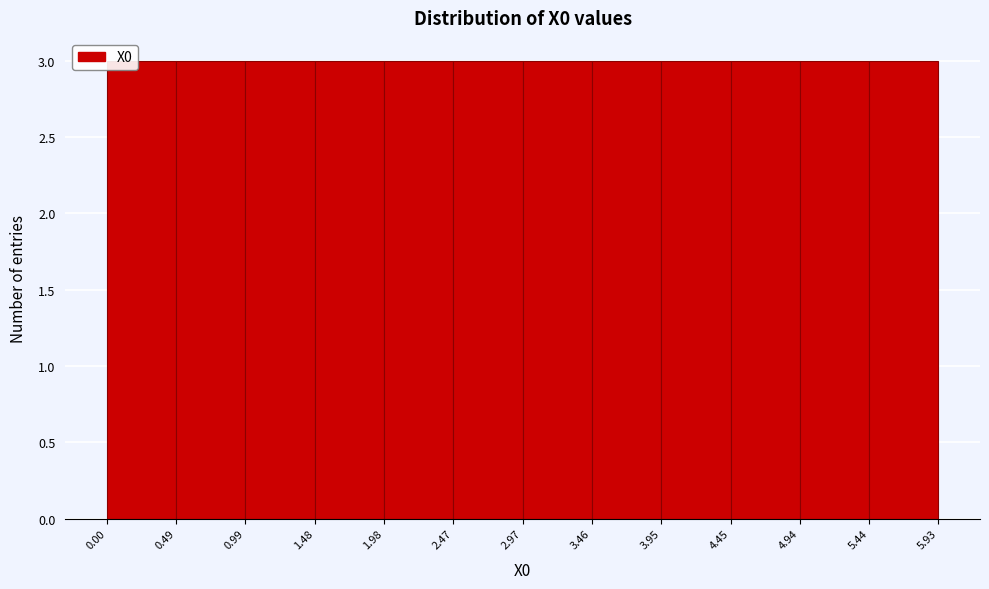

Reading left to right, list every bar in this chart as the range it spans on the x-axis followed by its height. The values are not printed on the chart, so give them approximately, as read against the axis.

0.00 to 0.49: 3
0.49 to 0.99: 3
0.99 to 1.48: 3
1.48 to 1.98: 3
1.98 to 2.47: 3
2.47 to 2.97: 3
2.97 to 3.46: 3
3.46 to 3.95: 3
3.95 to 4.45: 3
4.45 to 4.94: 3
4.94 to 5.44: 3
5.44 to 5.93: 3